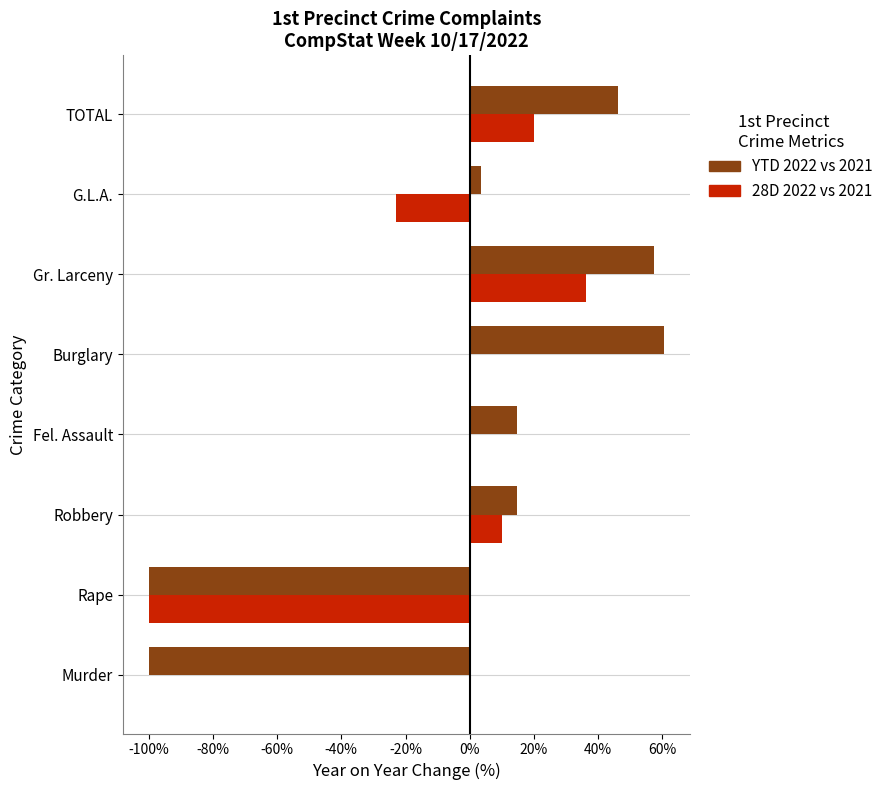

What is the sum of all YTD 2022 vs 2021 values?

-3.5